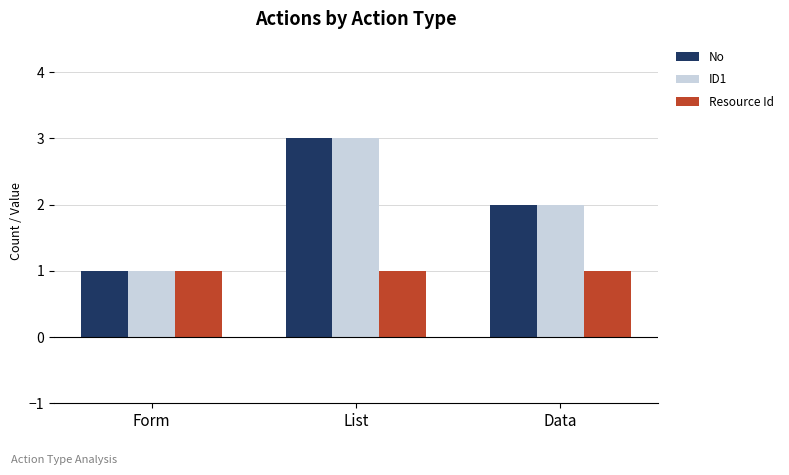

What are all the series names shown in the legend?

No, ID1, Resource Id